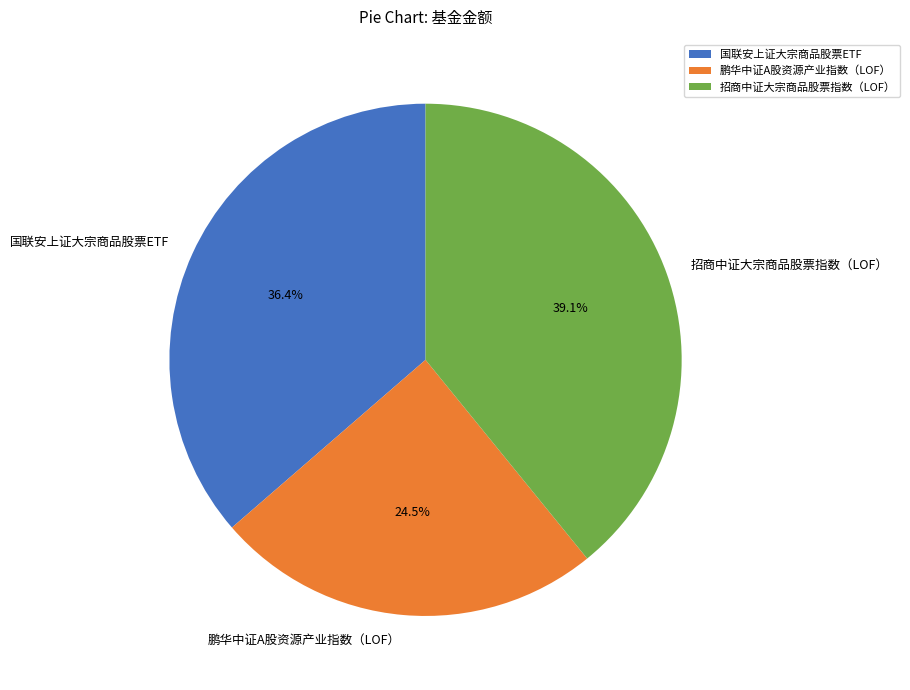

Is 招商中证大宗商品股票指数（LOF） the majority of the pie?

No